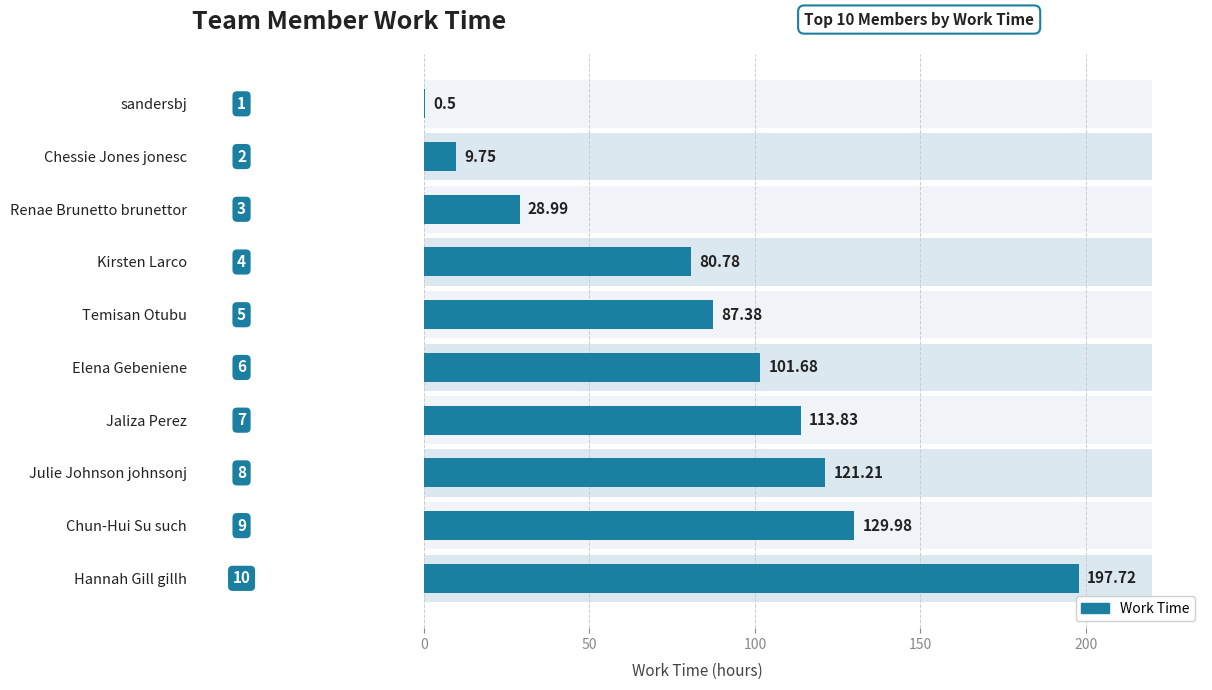

What is the smallest value displayed?

0.5